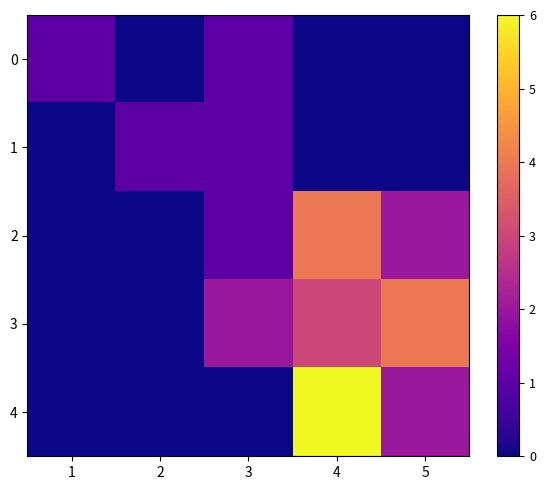

At how many categories does at least one series exceed 0?

5